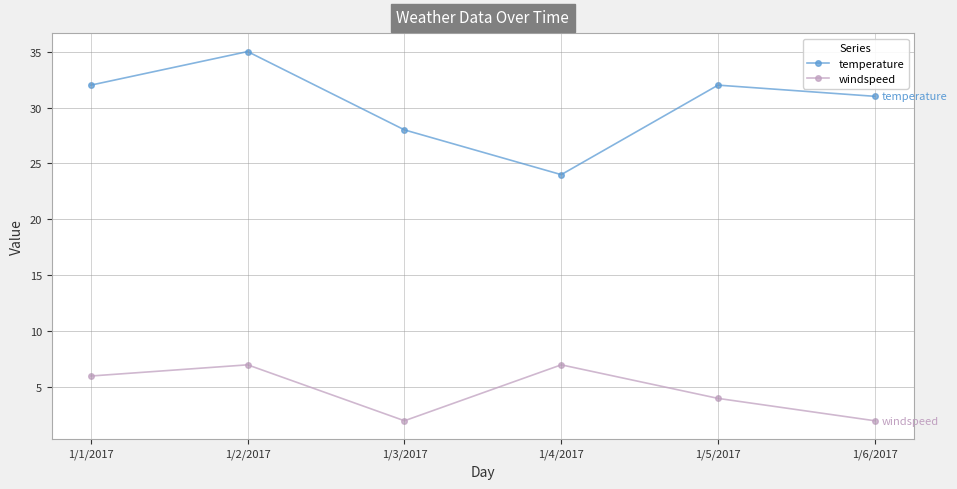

Reading left to right, extract all data points from this chart.

temperature: 32	35	28	24	32	31
windspeed: 6	7	2	7	4	2